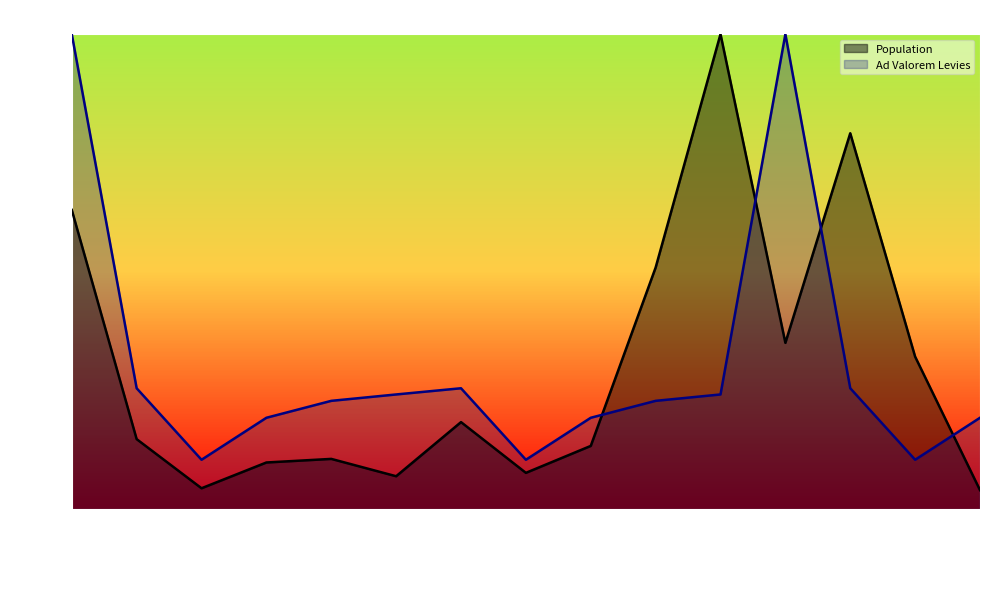

Rank the series at Buncombe from lowest to highest value.

Ad Valorem Levies, Population